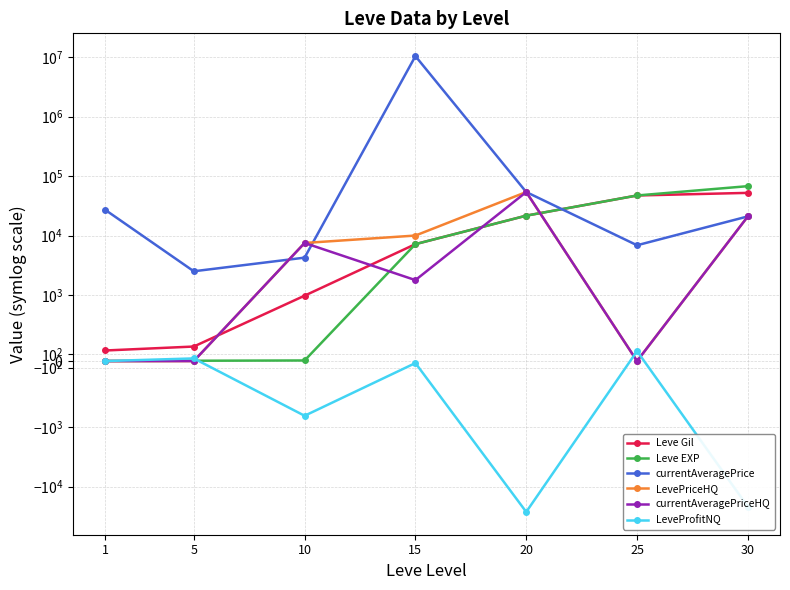

What are all the series names shown in the legend?

Leve Gil, Leve EXP, currentAveragePrice, LevePriceHQ, currentAveragePriceHQ, LeveProfitNQ